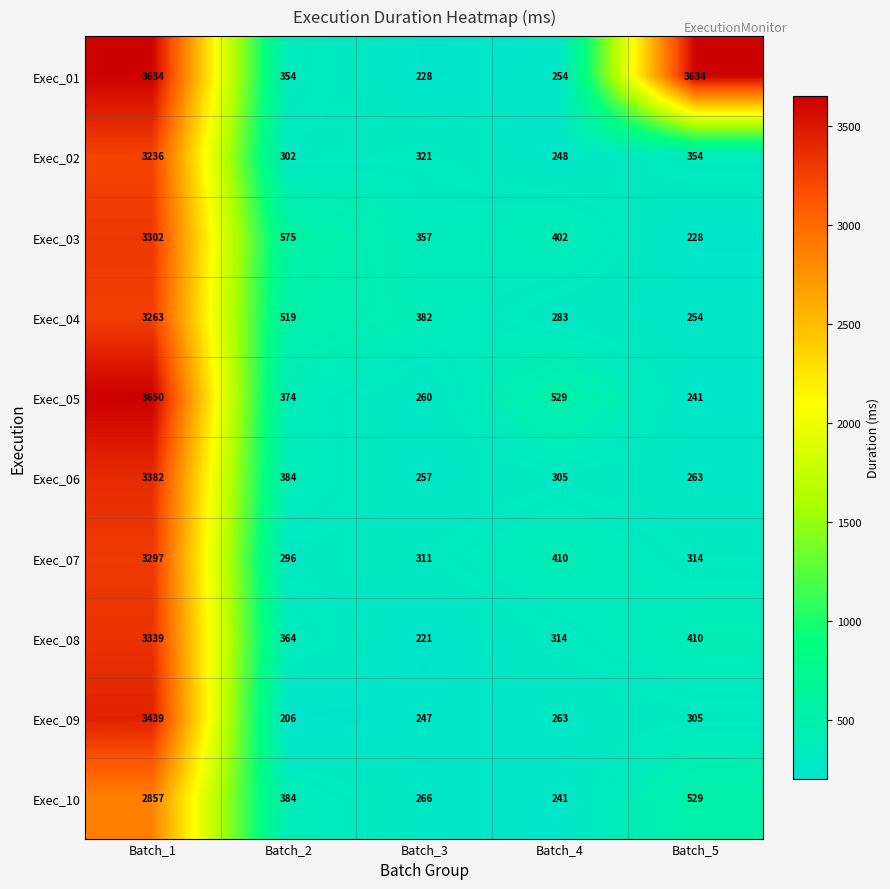

List the series in order of their peak value, highest first.

Exec_05, Exec_01, Exec_09, Exec_06, Exec_08, Exec_03, Exec_07, Exec_04, Exec_02, Exec_10